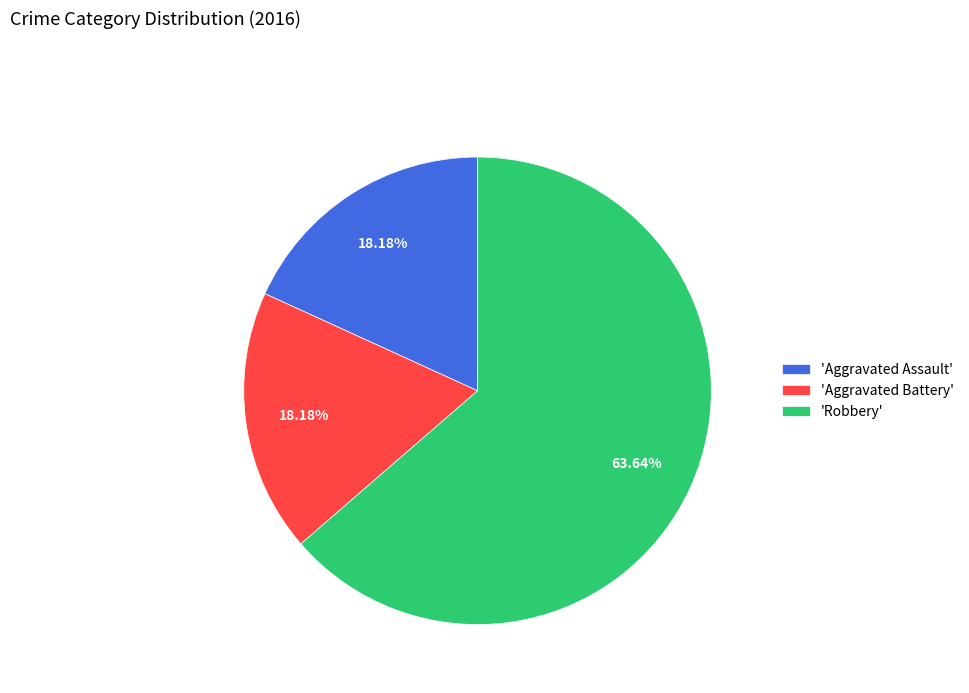

Which category has the biggest portion of the pie?

'Robbery'